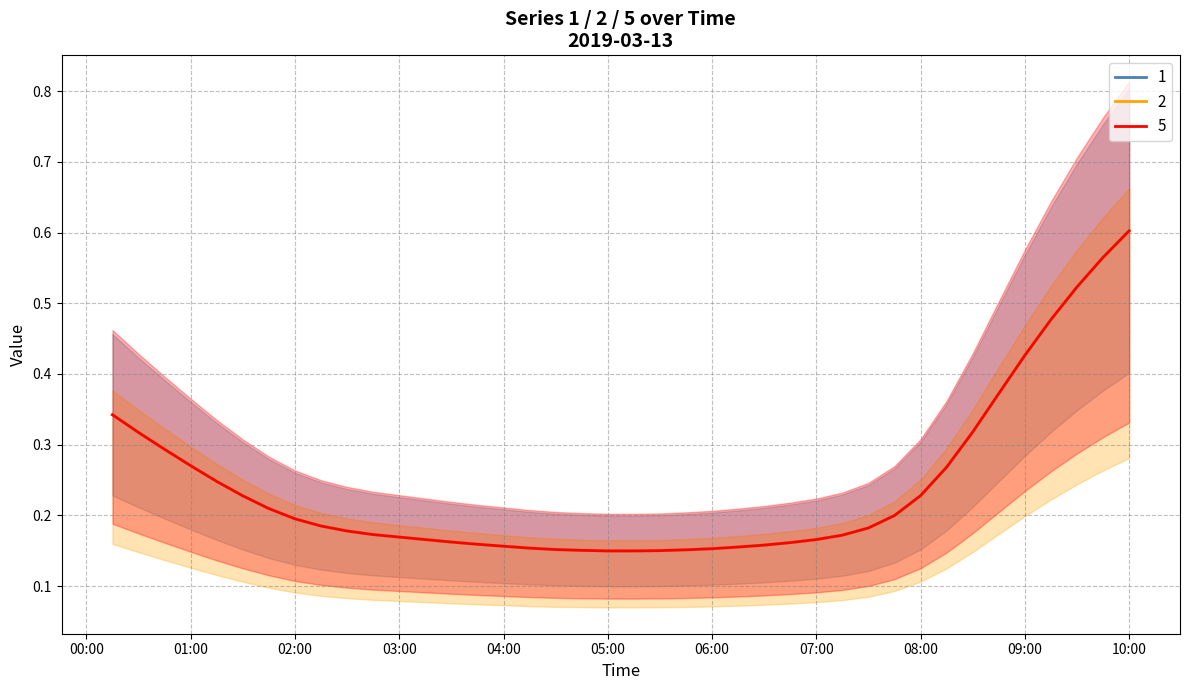

Reading right to left, what are all the values shown in this chart?

1: 0.6	0.6	0.5	0.5	0.4	0.4	0.3	0.3	0.2	0.2	0.2	0.2	0.2	0.2	0.2	0.2	0.2	0.2	0.2	0.1	0.1	0.2	0.2	0.2	0.2	0.2	0.2	0.2	0.2	0.2	0.2	0.2	0.2	0.2	0.2	0.2	0.3	0.3	0.3	0.3
2: 0.6	0.6	0.5	0.5	0.4	0.4	0.3	0.3	0.2	0.2	0.2	0.2	0.2	0.2	0.2	0.2	0.2	0.2	0.2	0.1	0.1	0.2	0.2	0.2	0.2	0.2	0.2	0.2	0.2	0.2	0.2	0.2	0.2	0.2	0.2	0.2	0.3	0.3	0.3	0.3
3: 0.6	0.6	0.5	0.5	0.4	0.4	0.3	0.3	0.2	0.2	0.2	0.2	0.2	0.2	0.2	0.2	0.2	0.2	0.2	0.1	0.1	0.2	0.2	0.2	0.2	0.2	0.2	0.2	0.2	0.2	0.2	0.2	0.2	0.2	0.2	0.2	0.3	0.3	0.3	0.3